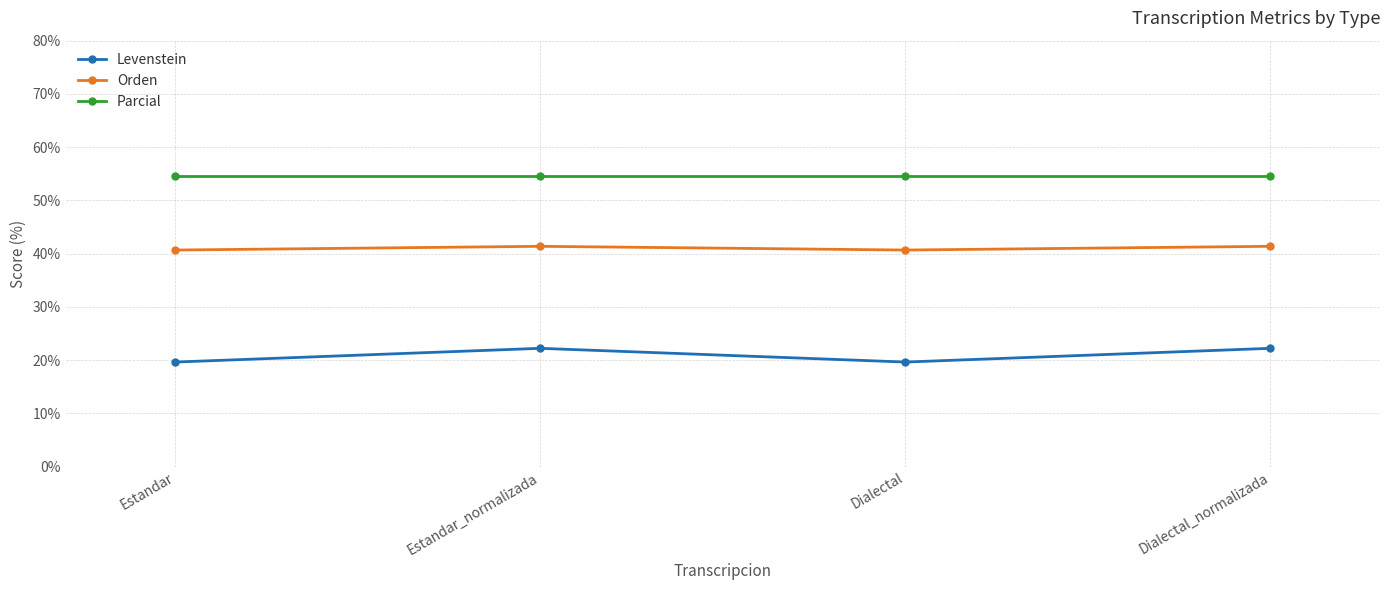

True or false: Orden has more than 2 interior local peaks.

False